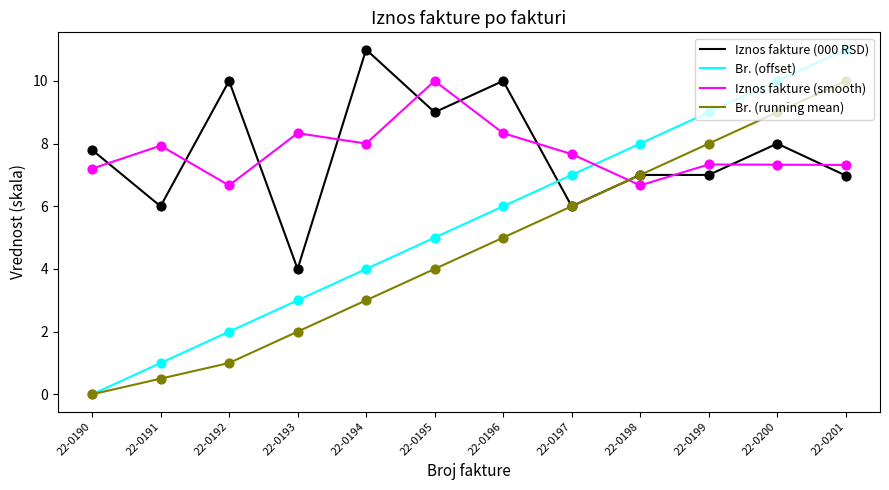

What is the total value across all series at 22-0196?

29.3